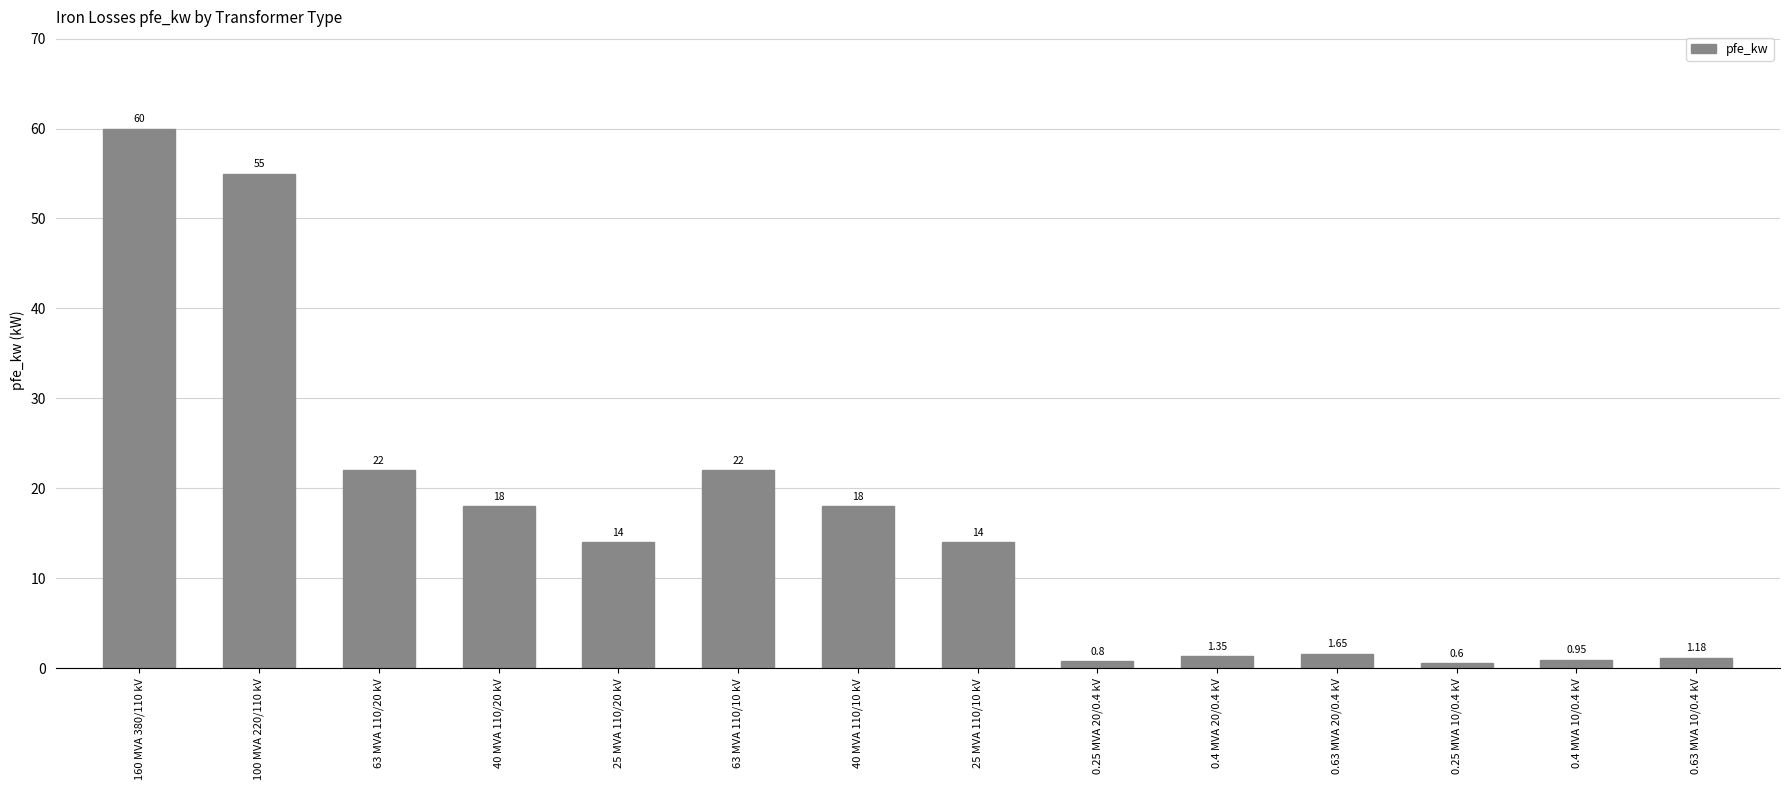

What is the change in value from 100 MVA 220/110 kV to 63 MVA 110/20 kV?

-33.0